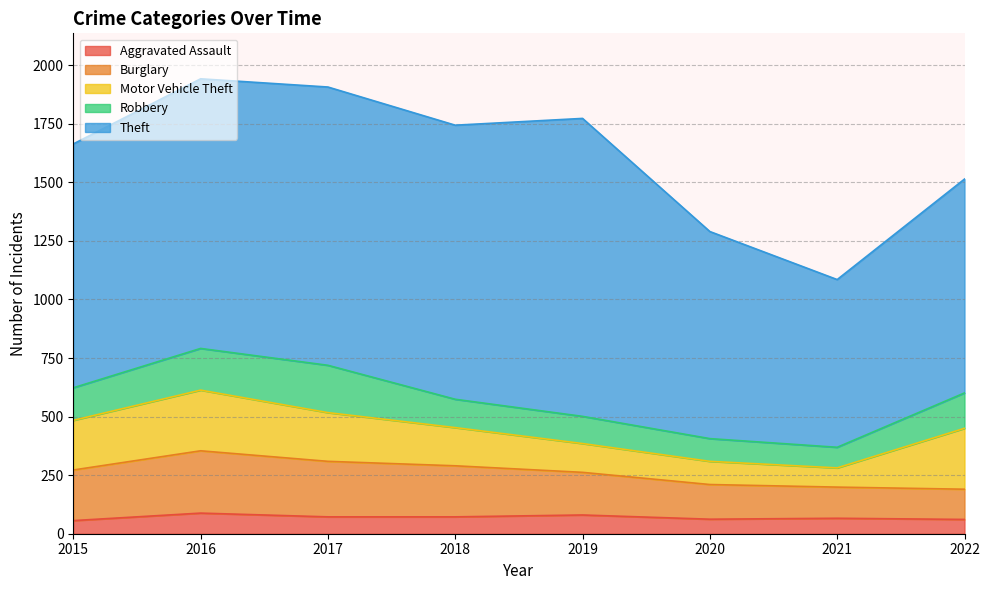

Rank the series at 2021 from lowest to highest value.

Aggravated Assault, Motor Vehicle Theft, Robbery, Burglary, Theft